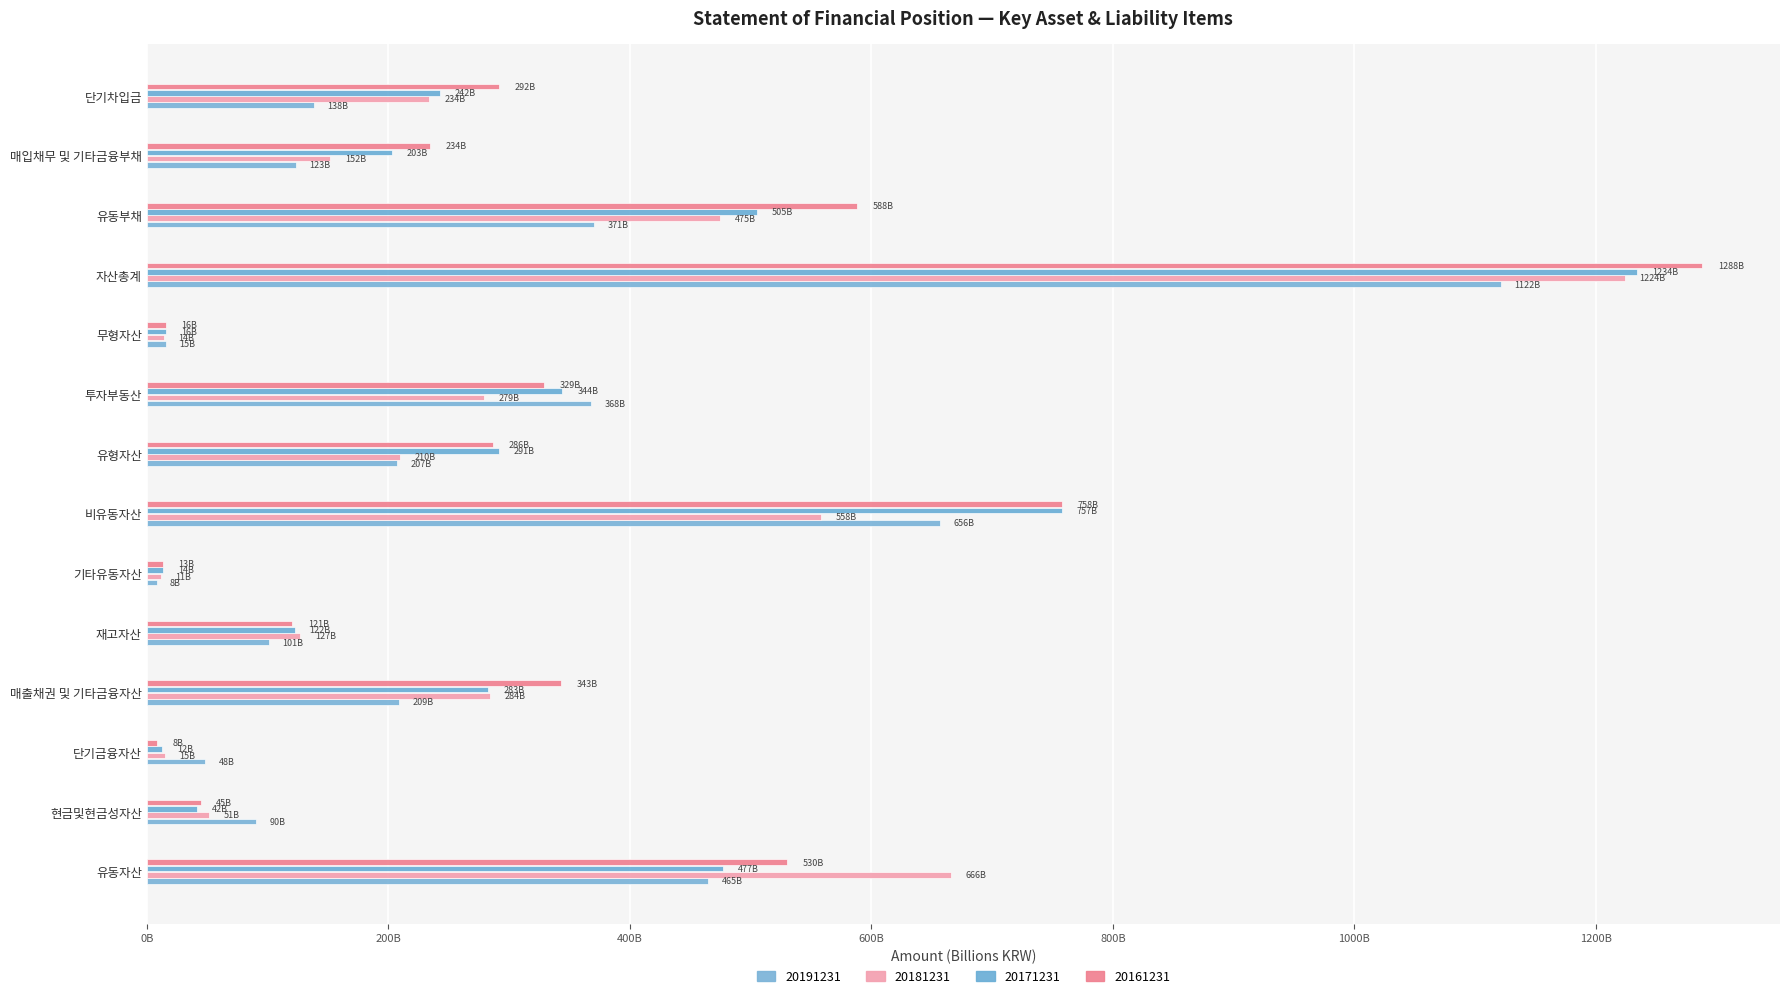

At how many categories does at least one series exceed 878?

1